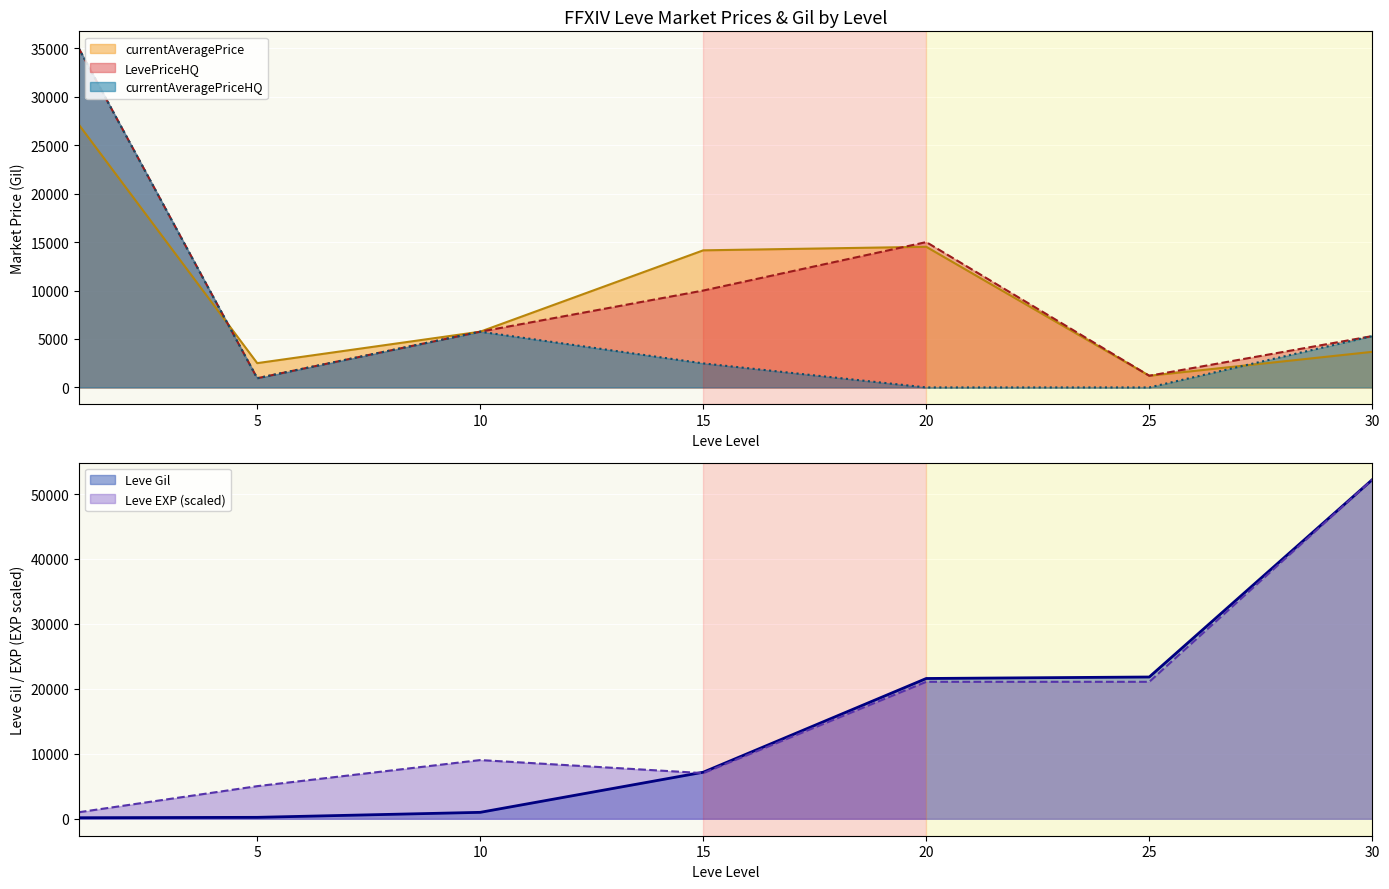

Rank the series at 20 from highest to lowest value.

Leve Gil, Leve EXP, LevePriceHQ, currentAveragePrice, currentAveragePriceHQ